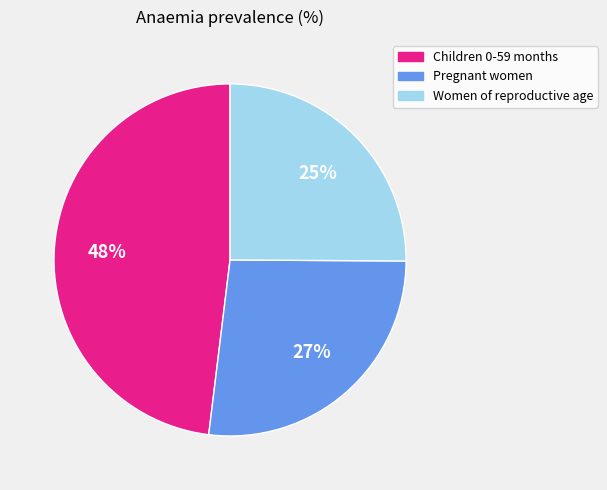

Count the number of slices in the pie.

3